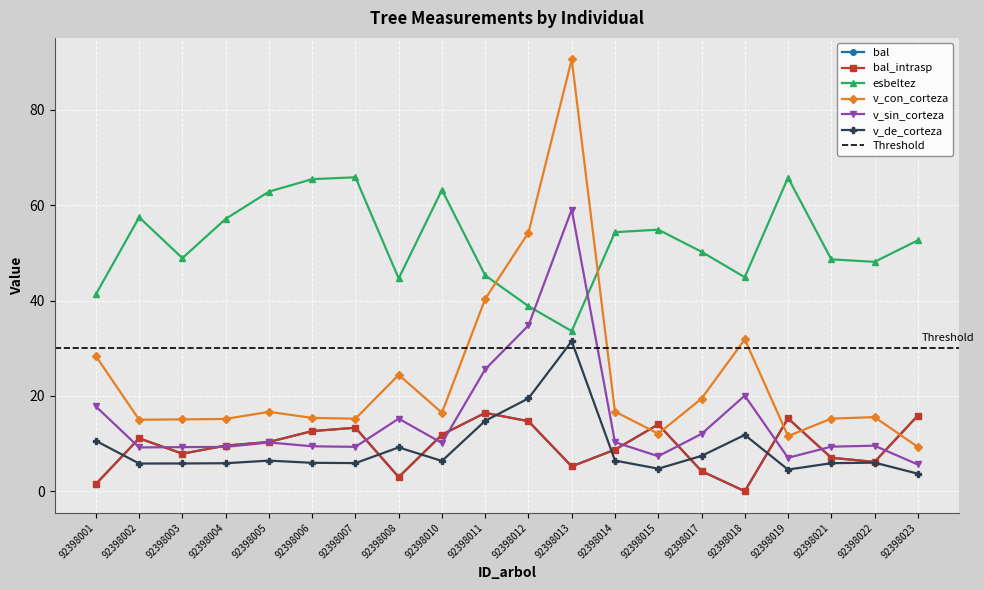

Which series has the widest spread of values?

v_con_corteza